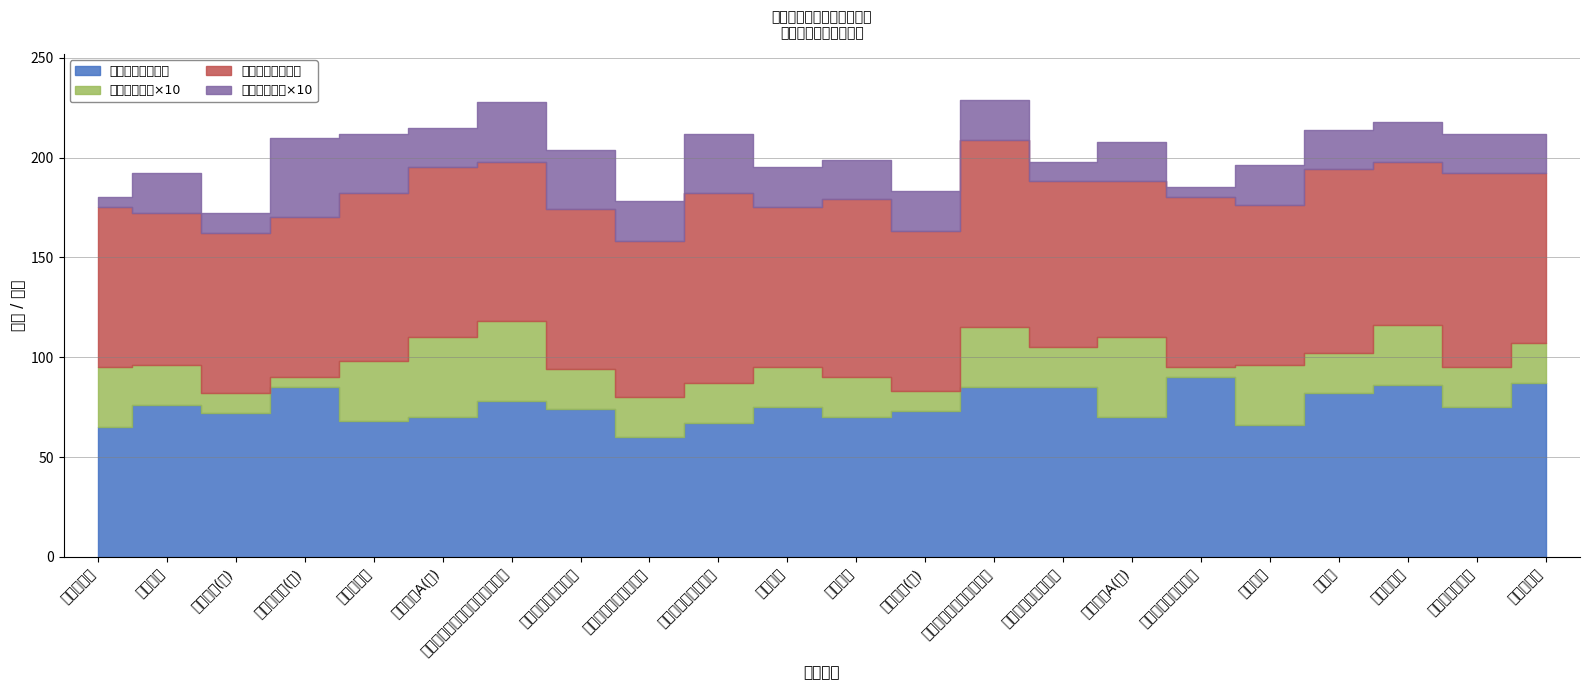

Reading left to right, what are all the values shown in this chart?

第一学年考试成绩: 65.0	76.0	72.0	85.0	68.0	70.0	78.0	74.0	60.0	67.0	75.0	70.0	73.0	85.0	85.0	70.0	90.0	66.0	82.0	86.0	75.0	87.0
第一学年学分: 3.0	2.0	1.0	0.5	3.0	4.0	4.0	2.0	2.0	2.0	2.0	2.0	1.0	3.0	2.0	4.0	0.5	3.0	2.0	3.0	2.0	2.0
第二学年考试成绩: 80.0	76.0	80.0	80.0	84.0	85.0	80.0	80.0	78.0	95.0	80.0	89.0	80.0	94.0	83.0	78.0	85.0	80.0	92.0	82.0	97.0	85.0
第二学年学分: 0.5	2.0	1.0	4.0	3.0	2.0	3.0	3.0	2.0	3.0	2.0	2.0	2.0	2.0	1.0	2.0	0.5	2.0	2.0	2.0	2.0	2.0